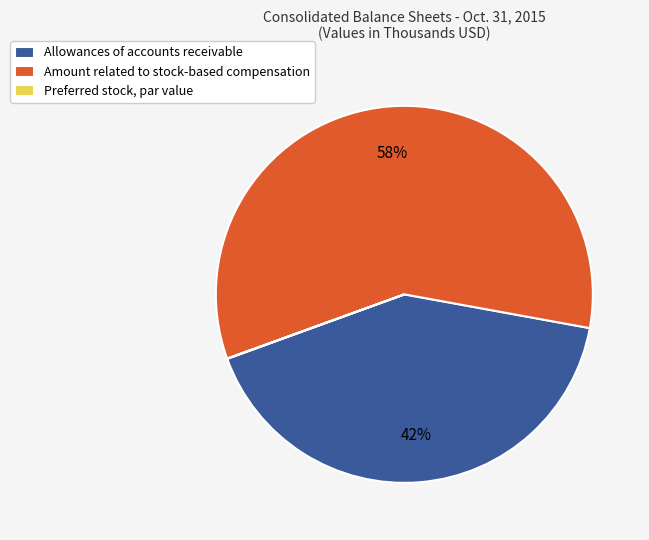

To the nearest percent, what is the difference between the largest and smallest slice percentages?

58%